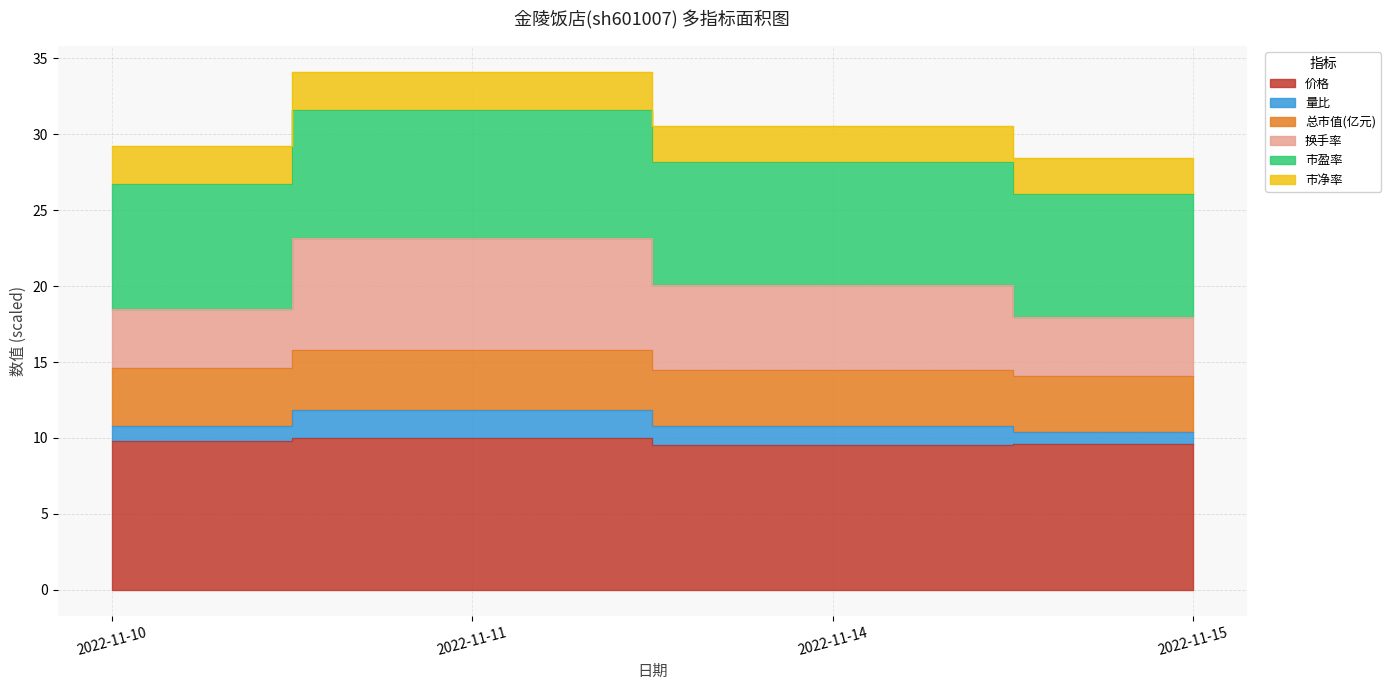

What is the value of the 换手率 point at the 4th from the left?

18.0